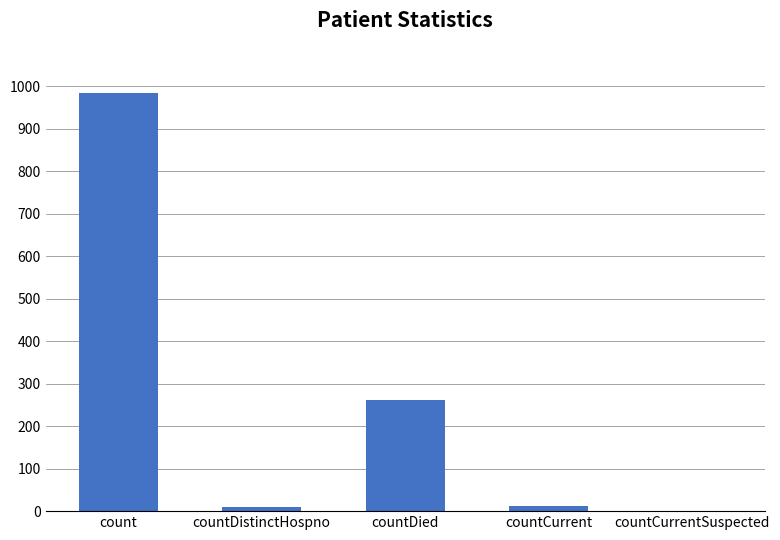

True or false: the data shows 985 at count.

True